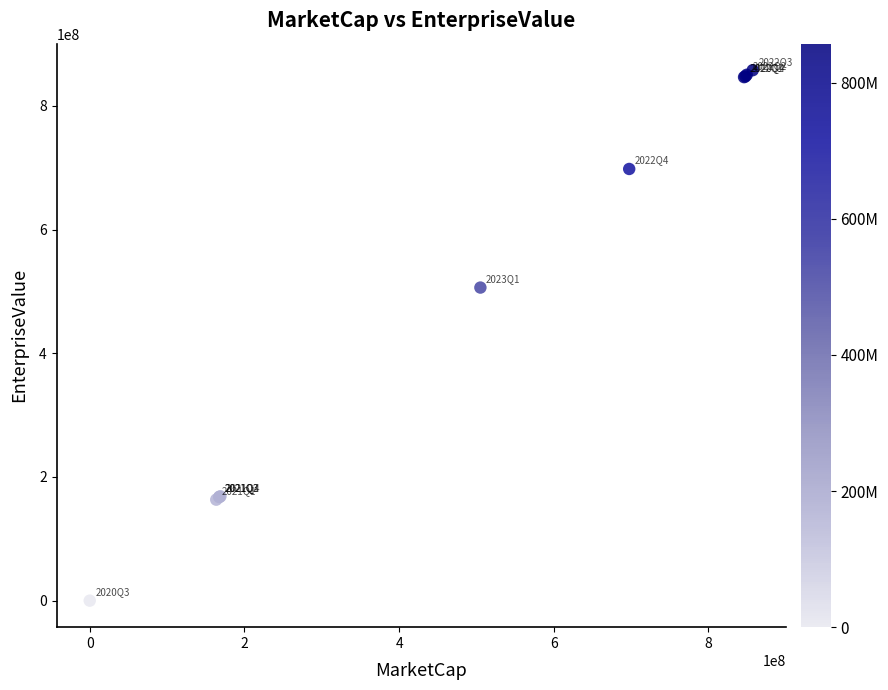

What Y value in the scatter plot is closest to 428949777?

506338899.1